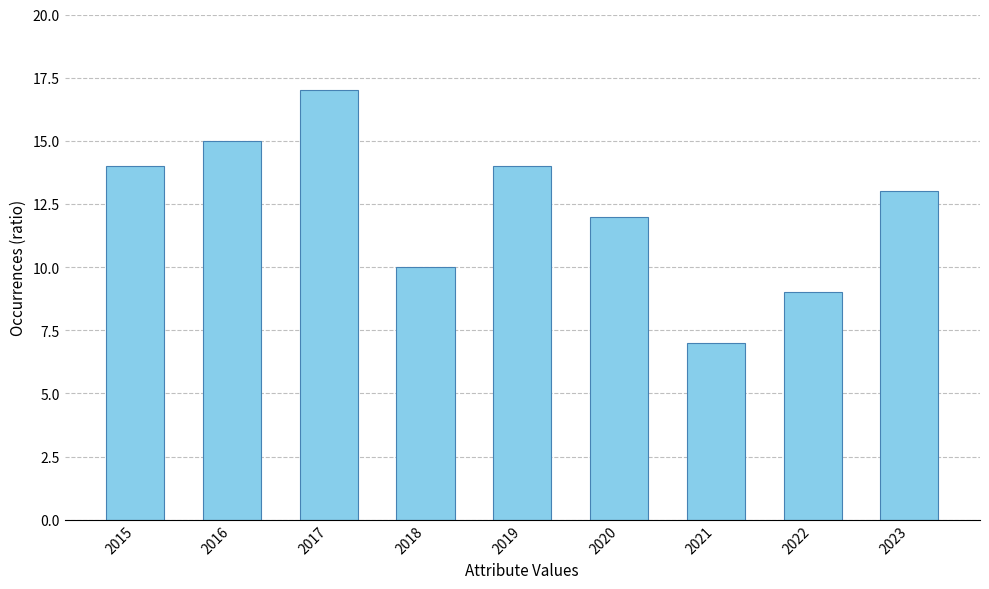

What is the sum of all values?

111